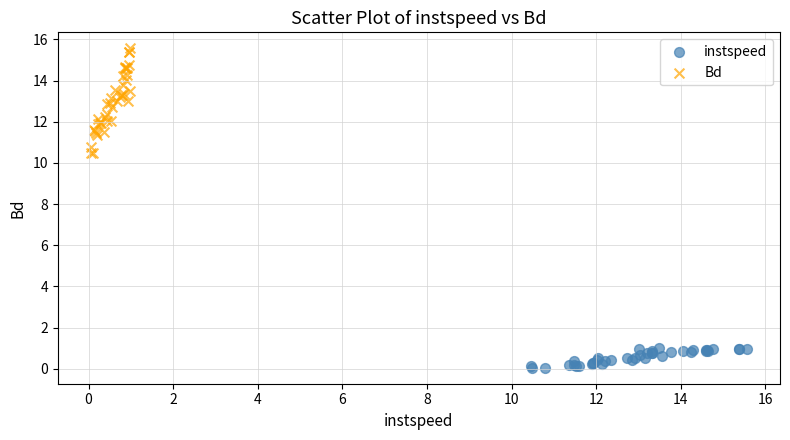

Which series reaches the maximum Y coordinate?

Bd